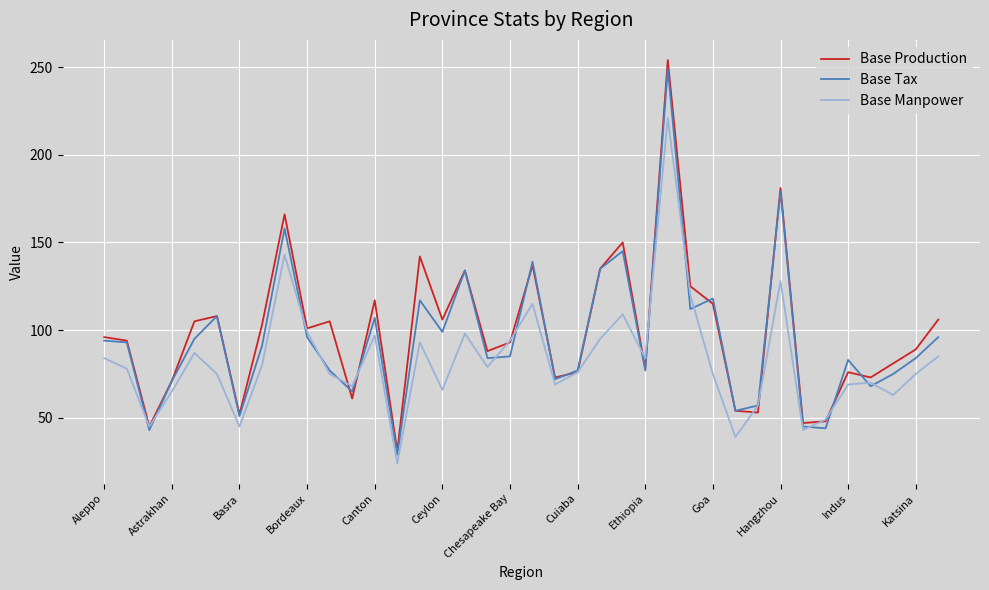

What is the greatest value displayed?

254